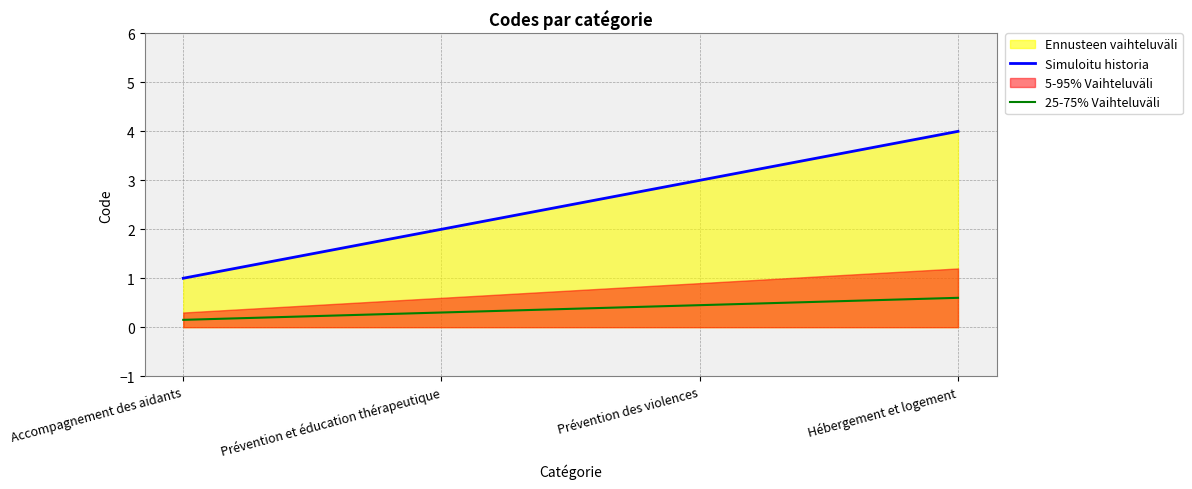

True or false: Simuloitu historia and 25-75% Vaihteluväli intersect in this chart.

False